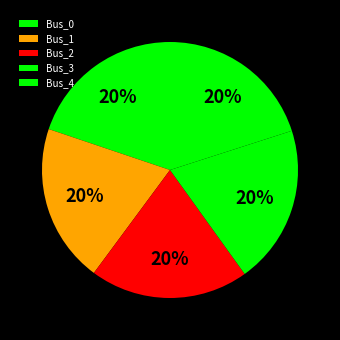

How many slices are in this pie chart?

5